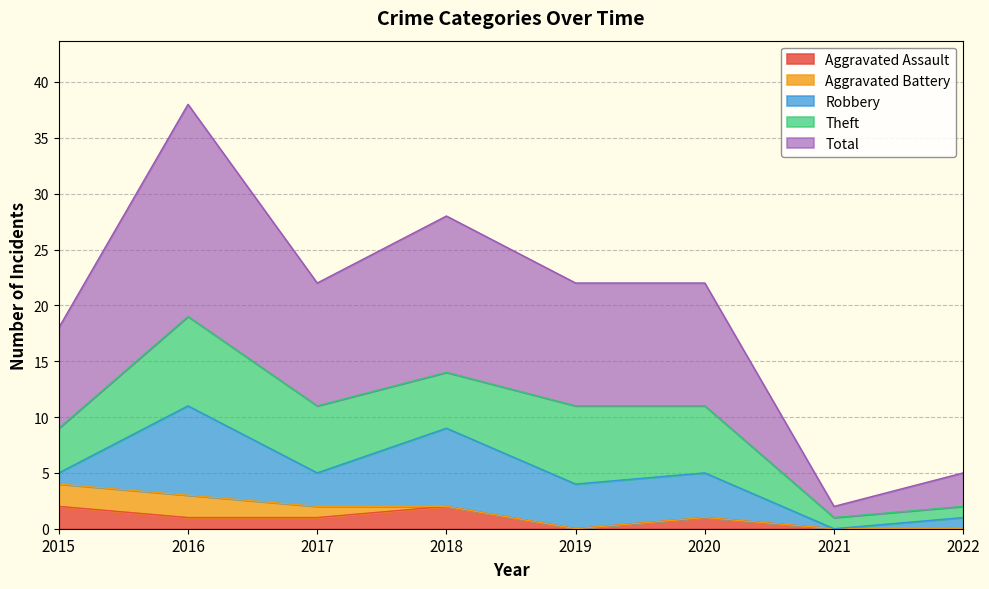

What is the value of the Aggravated Assault point at the 2nd from the left?

1